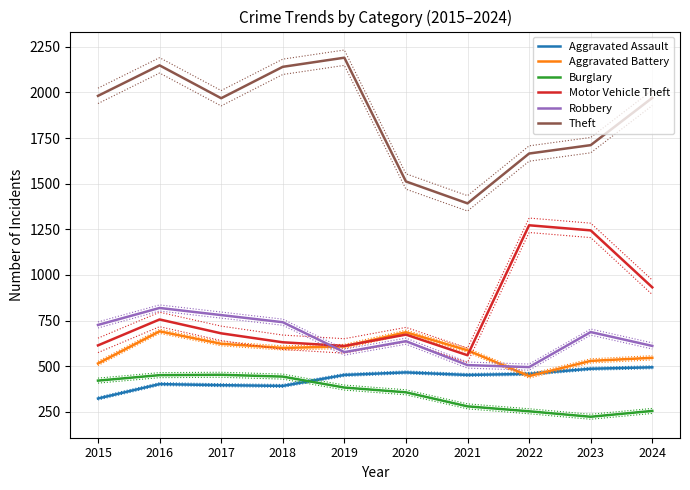

True or false: Theft and Burglary intersect in this chart.

False